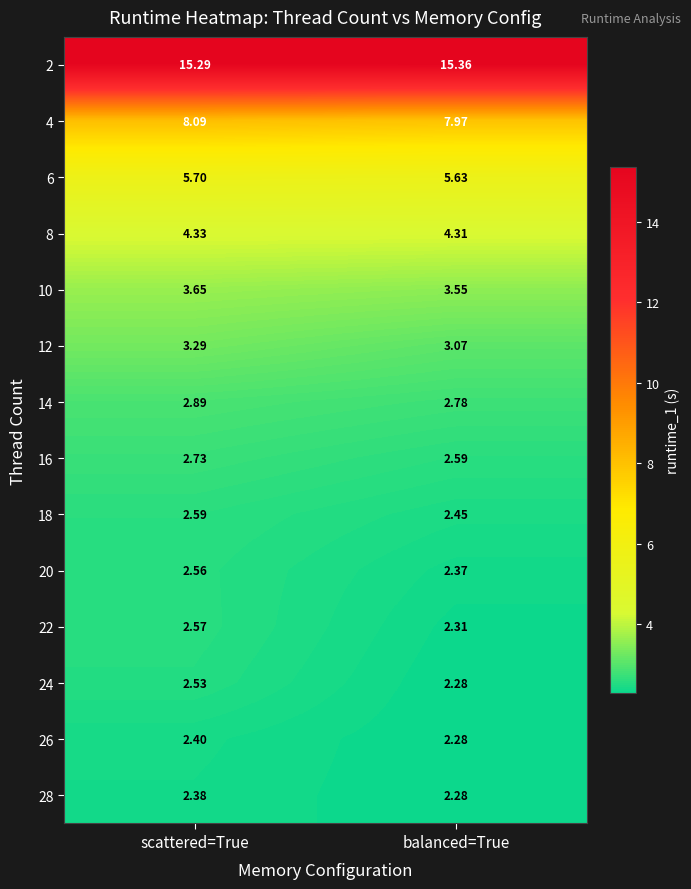

Which label corresponds to the smallest value in the chart?

balanced=True